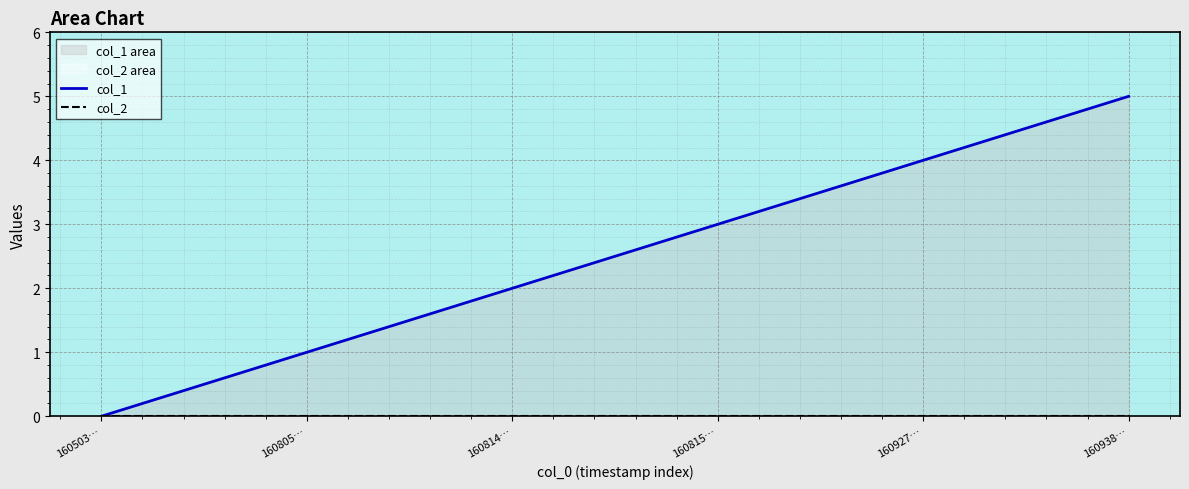

Which series changed the most between 160503… and 160938…?

col_1